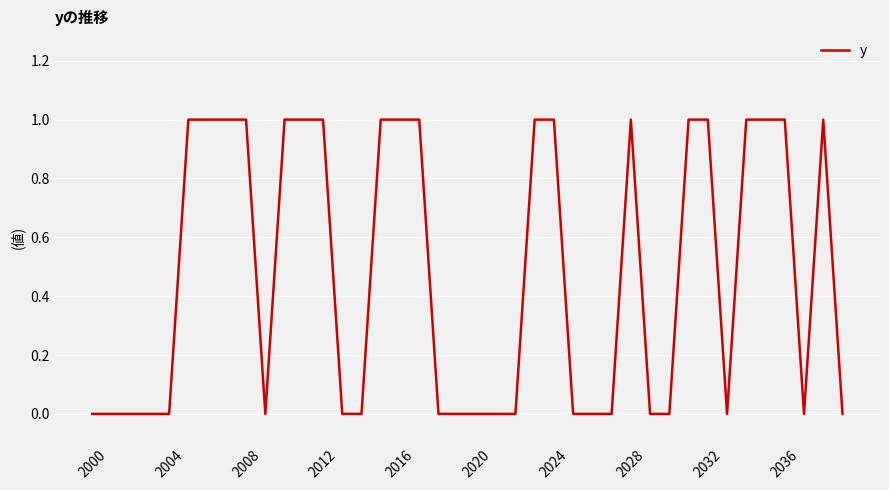

How many lines are shown in the chart?

1